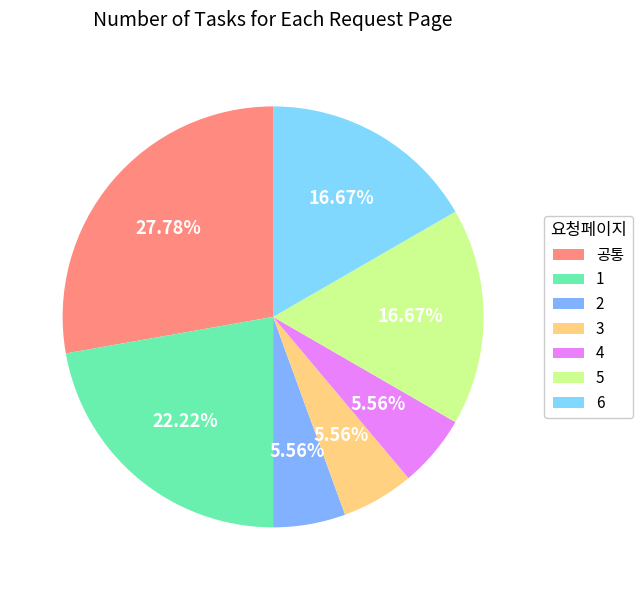

Is 5 the majority of the pie?

No